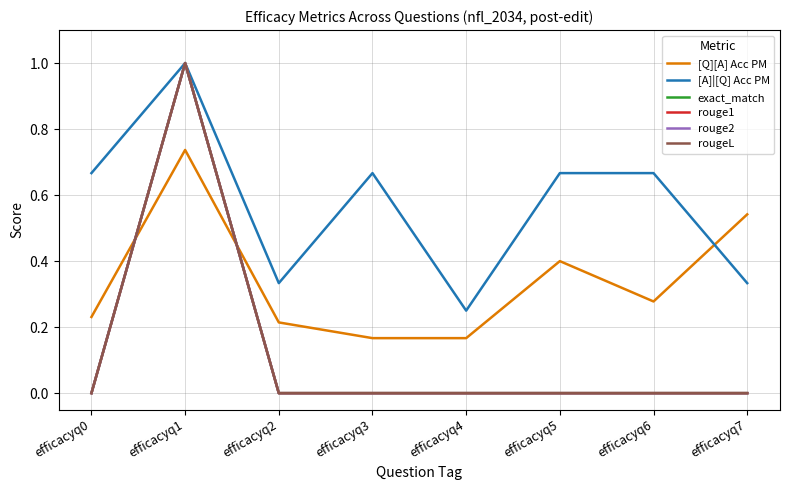

Is this an area chart (filled region under the line)?

No